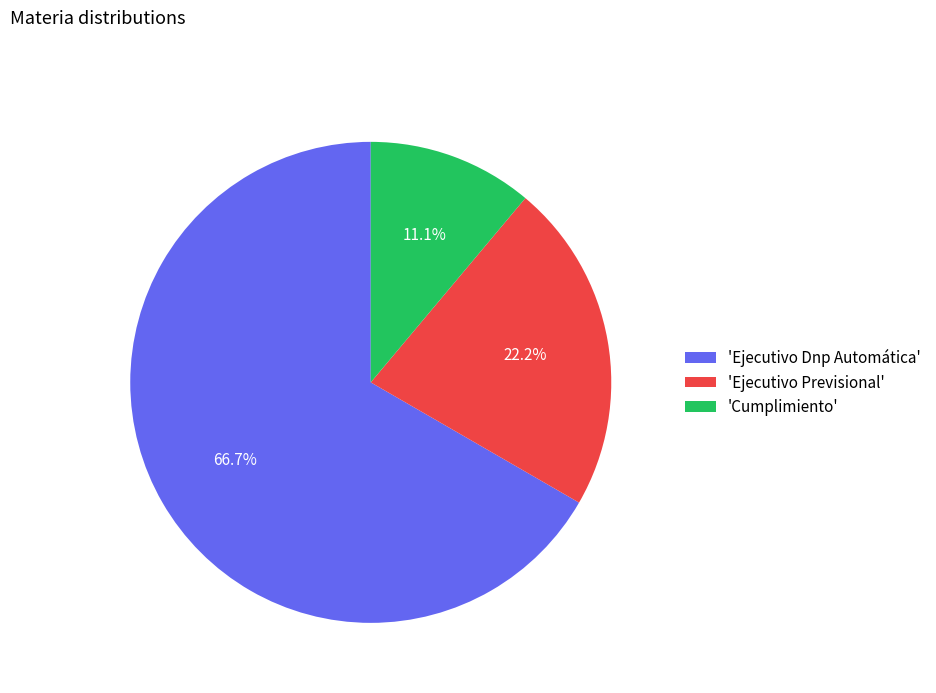

Which slice represents more than half of the pie?

'Ejecutivo Dnp Automática'